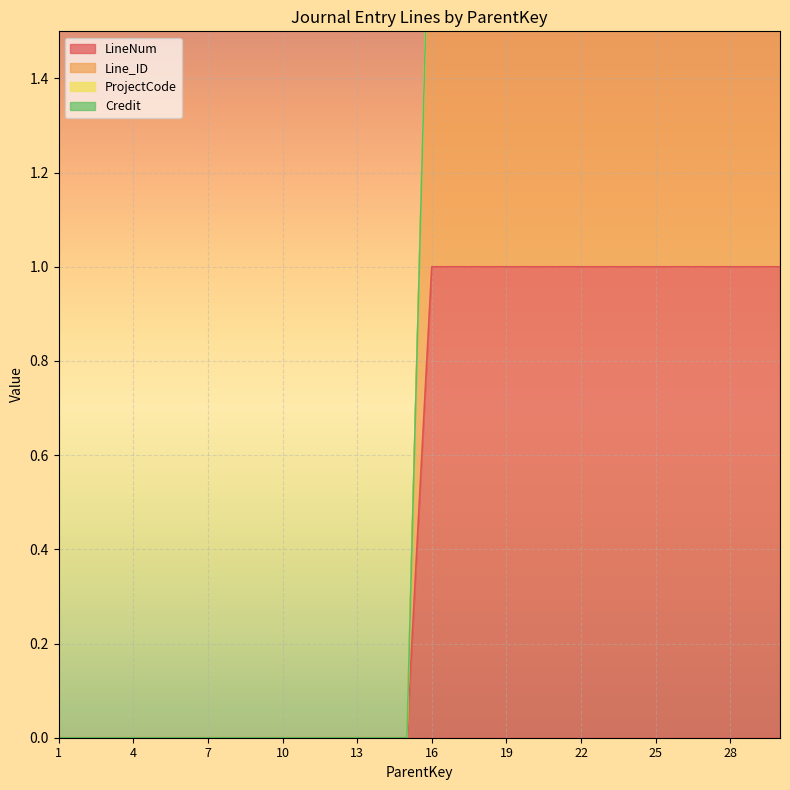

How many positive values does the Line_ID series have?

15